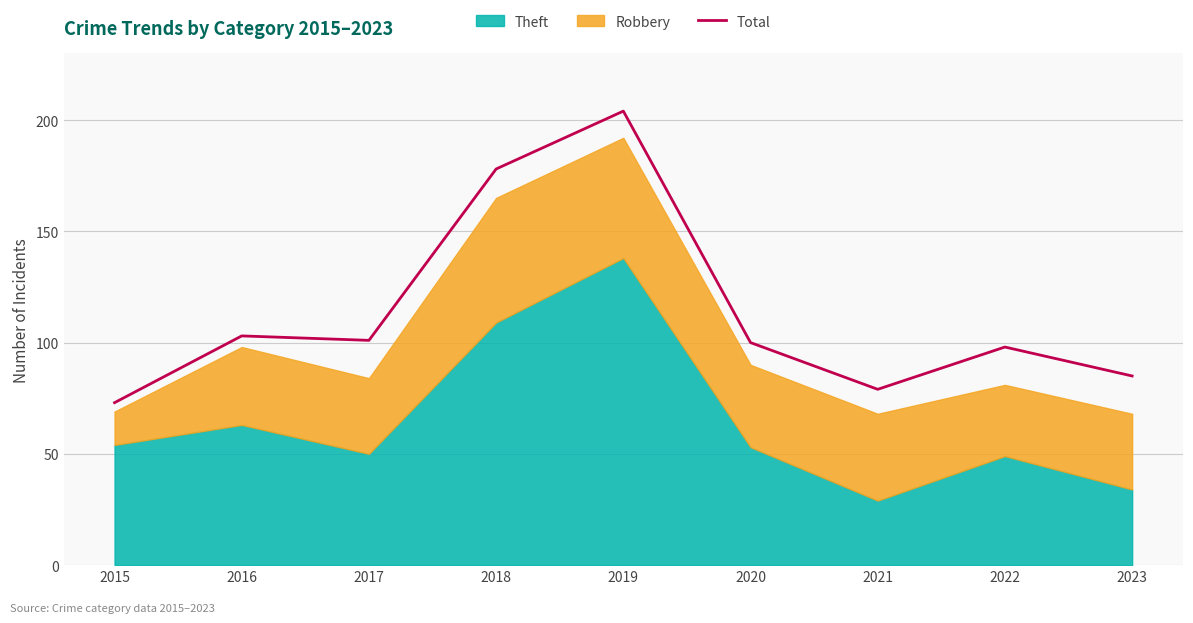

Read the value at 2022.

98